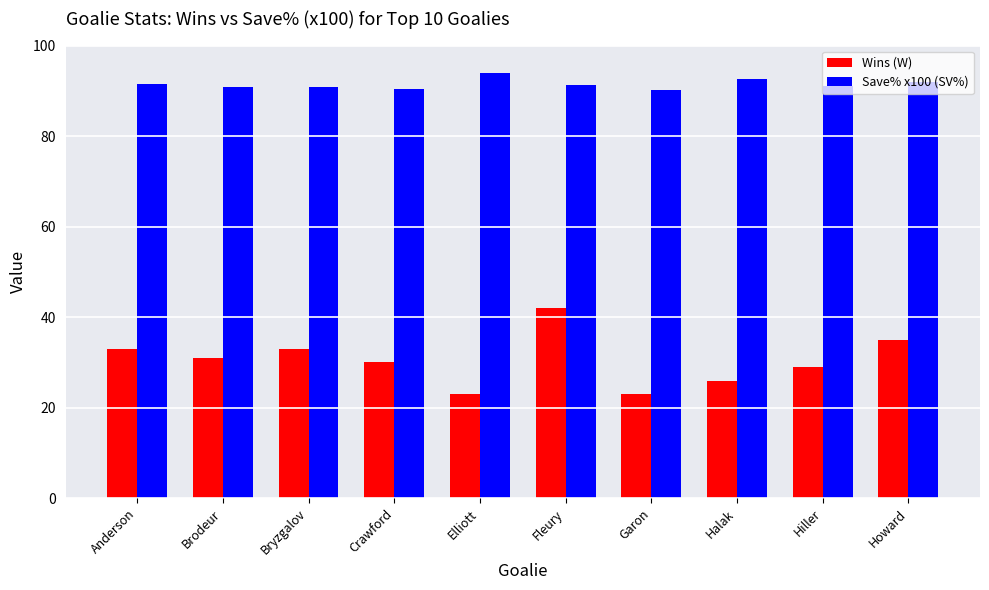

List the series in order of their peak value, lowest first.

Wins (W), Save% x100 (SV%)